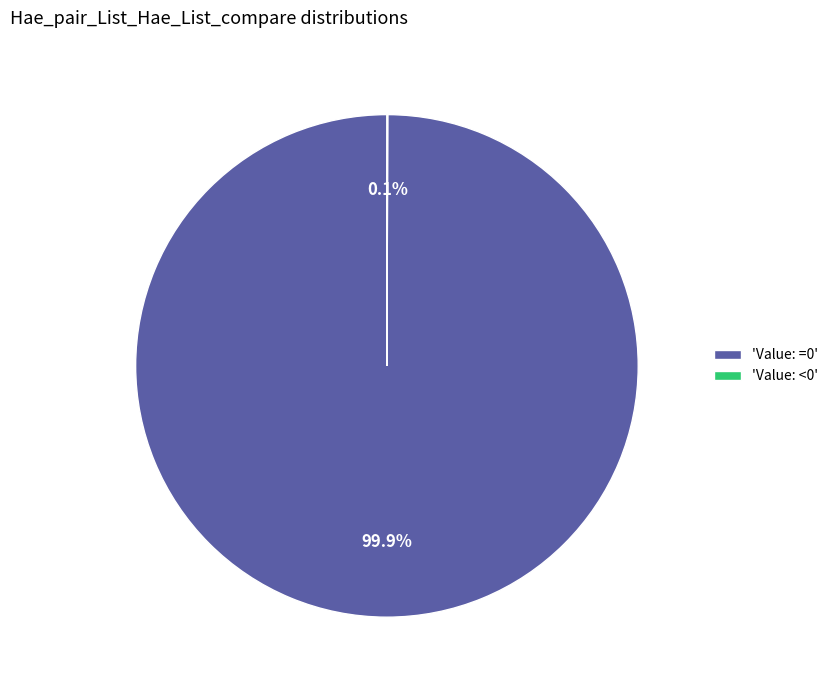

To the nearest percent, what is the average slice percentage?

50%